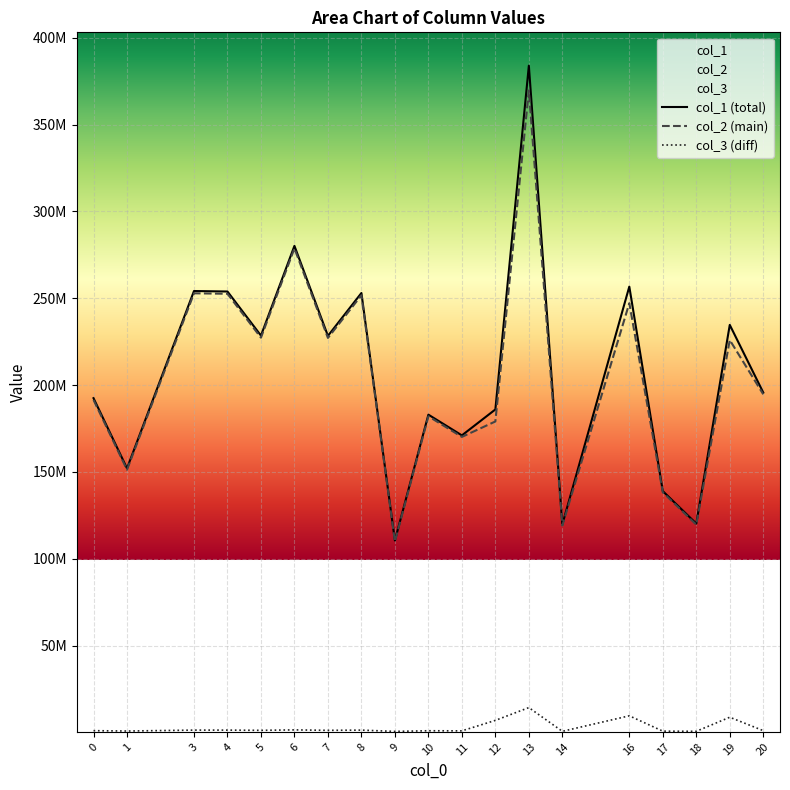

How many data points in col_3 are above 1178331?

10